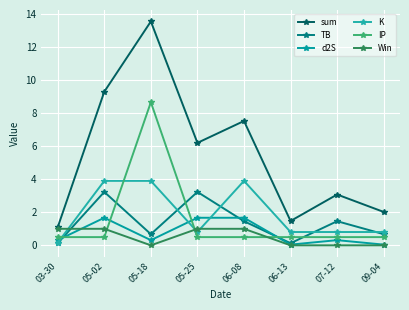

How many values in the sum series exceed 6?

4